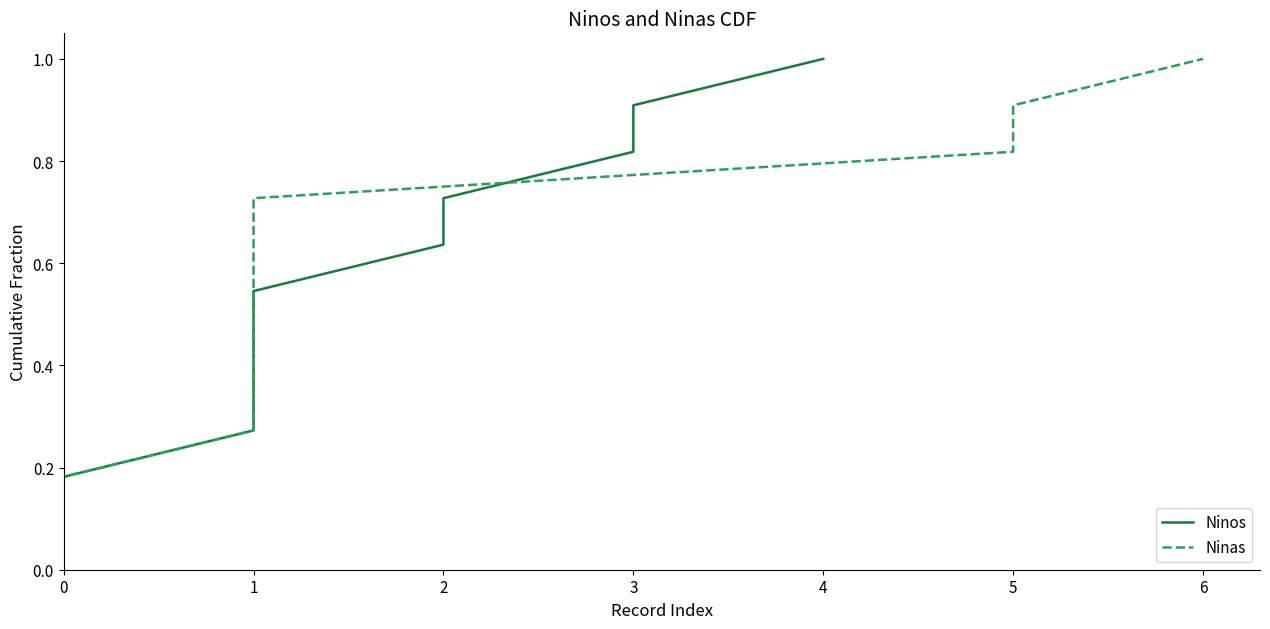

Does the chart display data point markers on the line(s)?

No